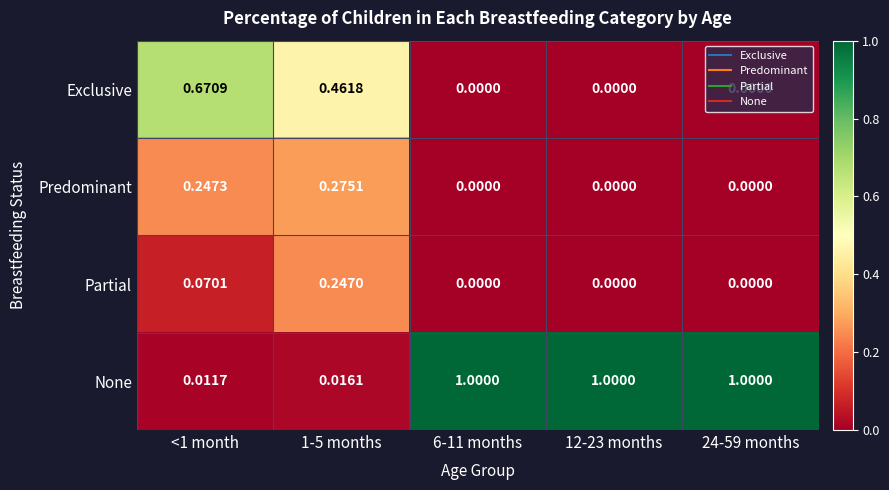

At <1 month, list the series in order from smallest to largest.

None, Partial, Predominant, Exclusive